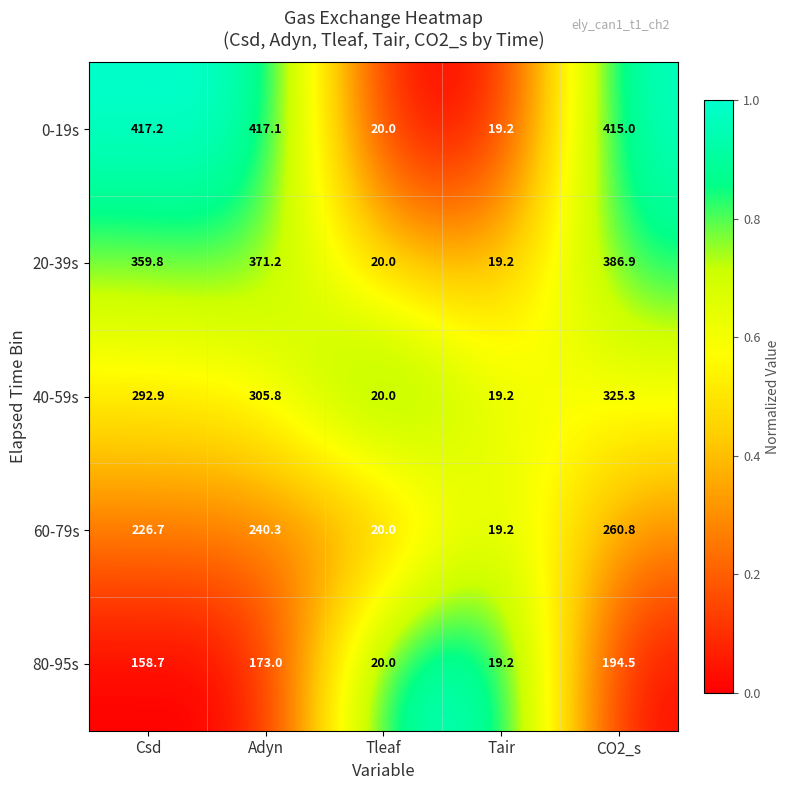

What is the average value of the 80-95s series?

113.1